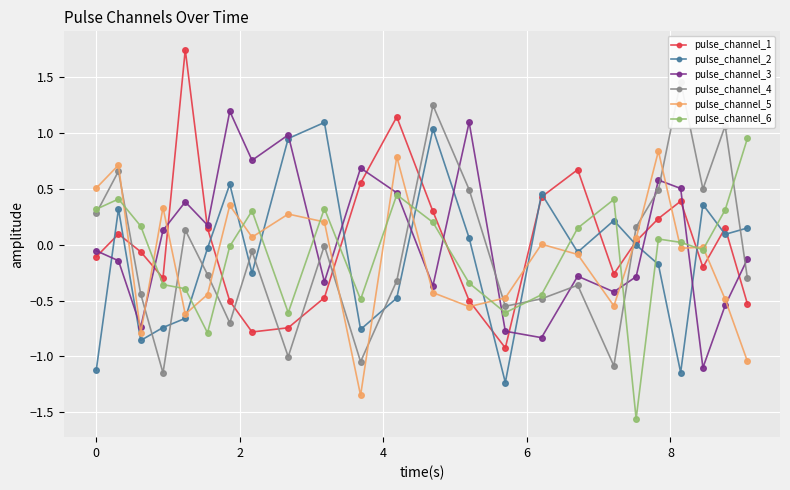

What are all the series names shown in the legend?

pulse_channel_1, pulse_channel_2, pulse_channel_3, pulse_channel_4, pulse_channel_5, pulse_channel_6